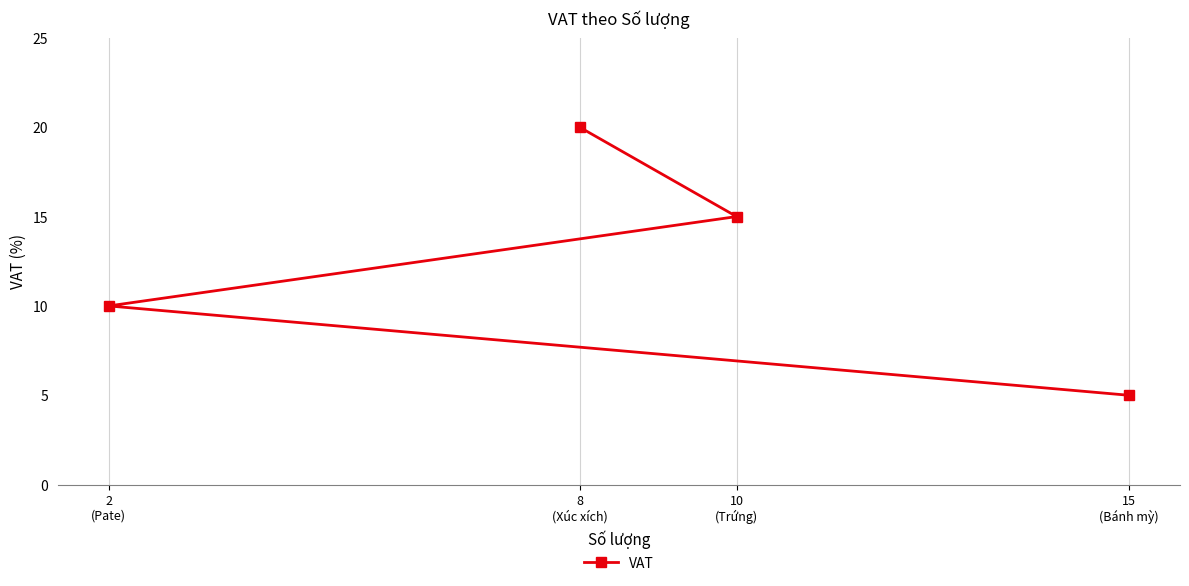

True or false: the data shows 20 at 8
(Xúc xích).

True